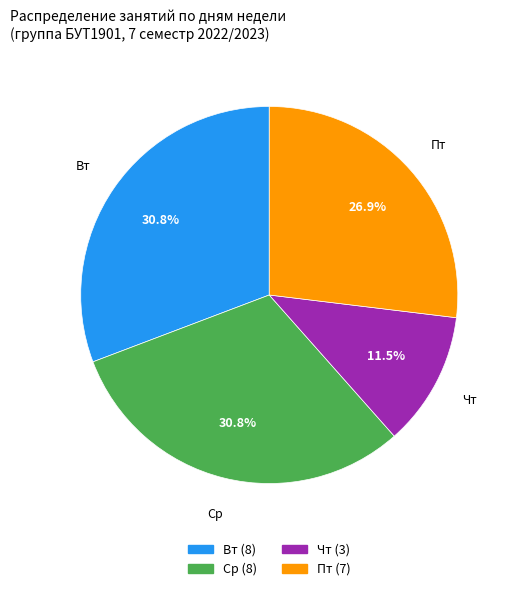

Does any single category account for the majority?

No